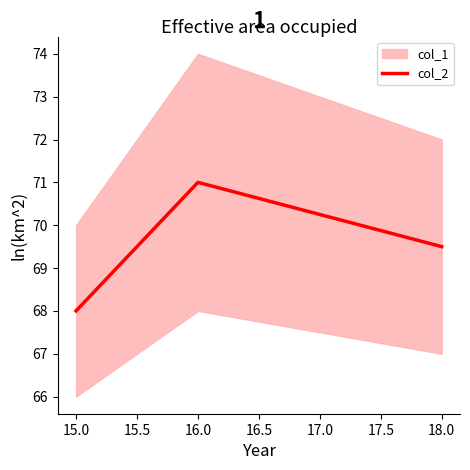

How many data points are above 69?

3